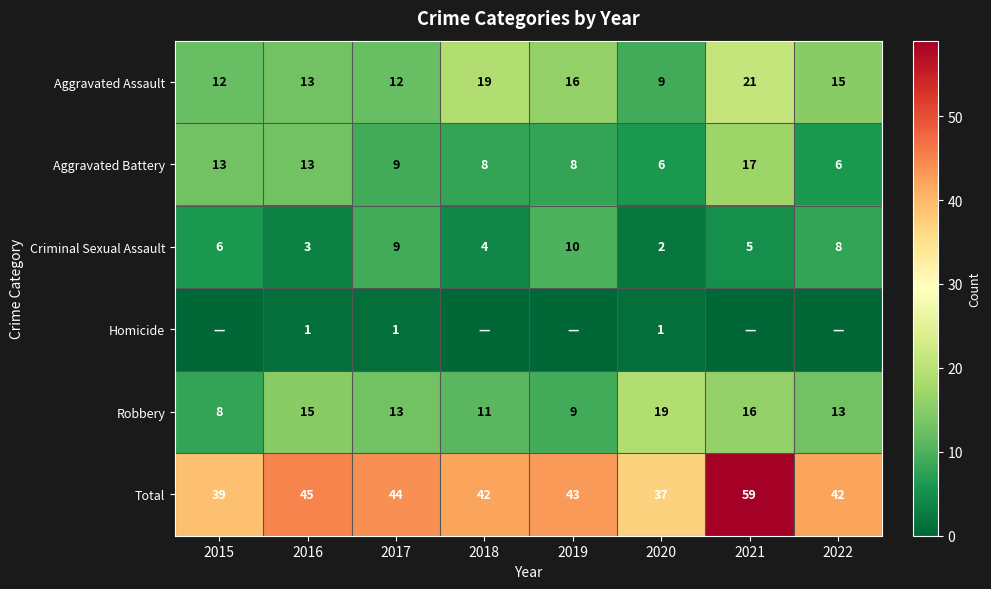

At which category is the sum across all series the highest?

2021